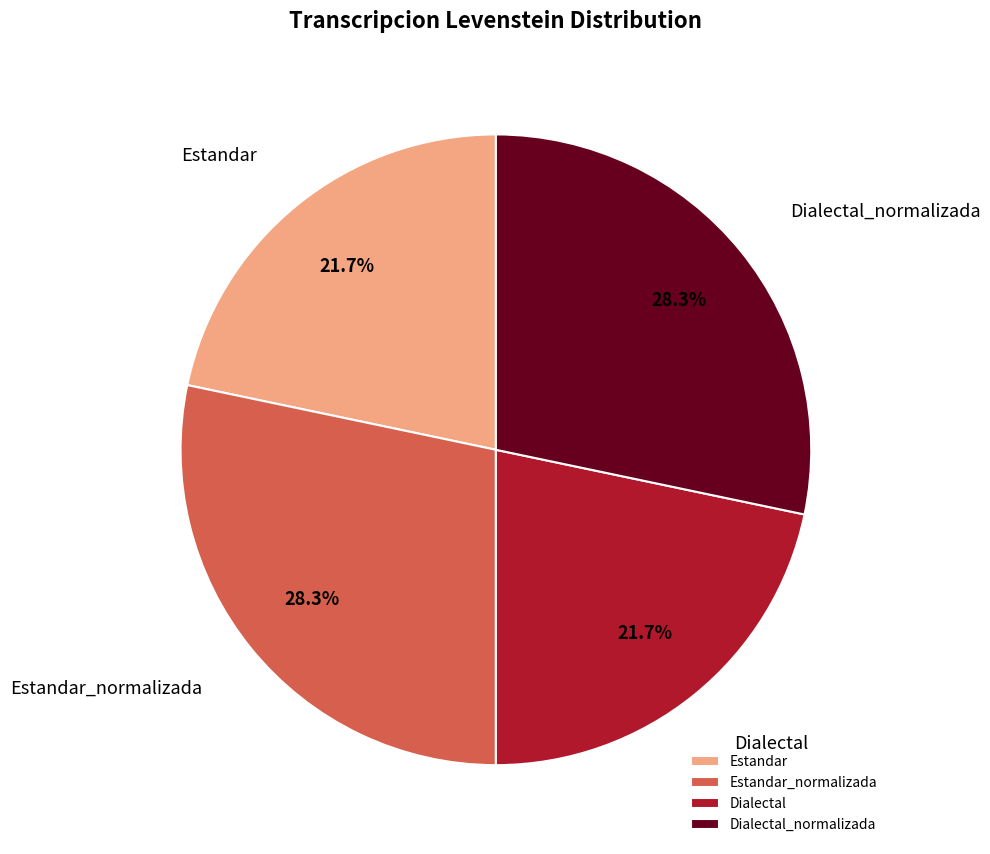

What is the ratio of the value at Dialectal_normalizada to the value at Dialectal?

1.3